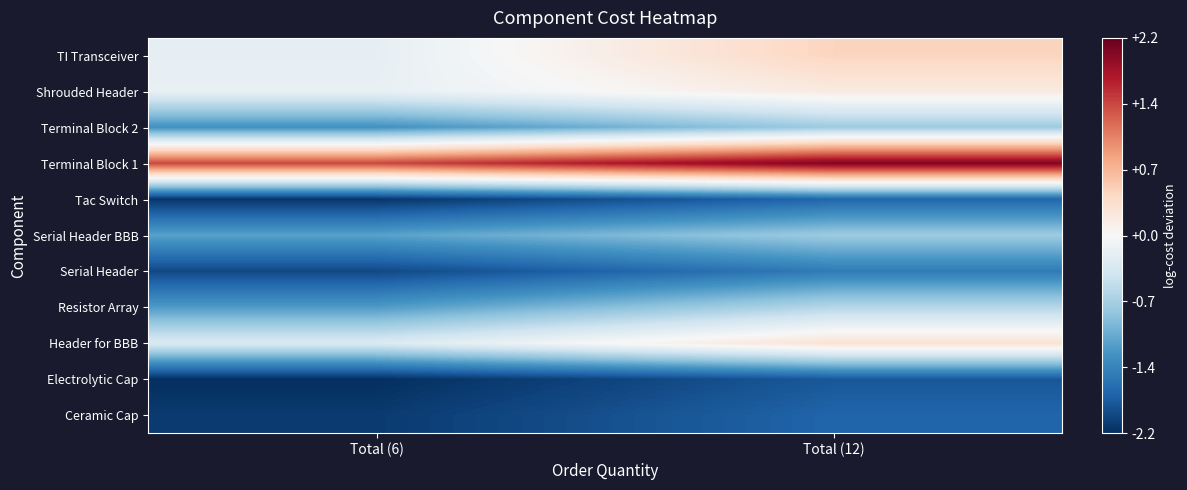

Reading right to left, list all the values displayed in this chart.

Ceramic Cap: Total (12)=-1.7	Total (6)=-2.1
Electrolytic Cap: Total (12)=-1.8	Total (6)=-2.2
Header for BBB: Total (12)=0.3	Total (6)=-0.3
Resistor Array: Total (12)=-0.6	Total (6)=-1.2
Serial Header: Total (12)=-1.5	Total (6)=-2.0
Serial Header BBB: Total (12)=-0.8	Total (6)=-1.2
Tac Switch: Total (12)=-1.7	Total (6)=-2.1
Terminal Block 1: Total (12)=2.0	Total (6)=1.4
Terminal Block 2: Total (12)=-0.8	Total (6)=-1.3
Shrouded Header: Total (12)=0.2	Total (6)=-0.2
TI Transceiver: Total (12)=0.5	Total (6)=-0.2